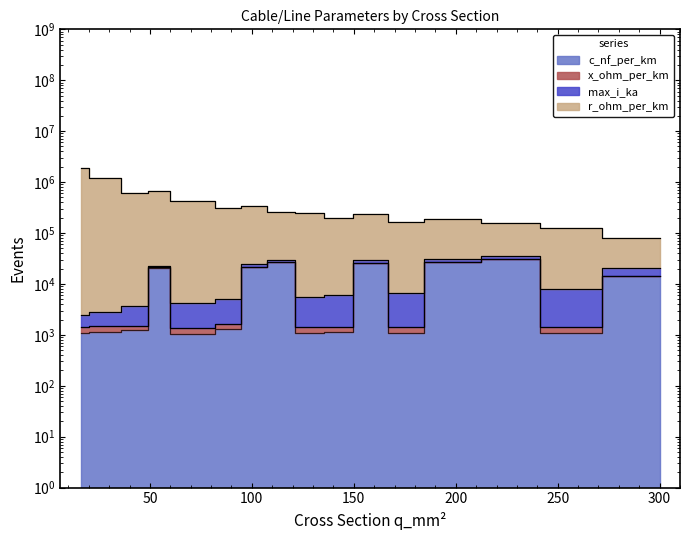

What value does the c_nf_per_km series have at 184?

1075